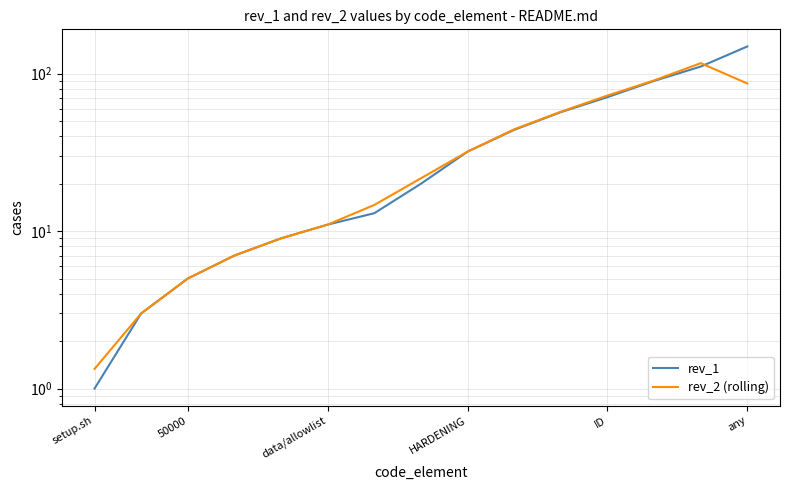

At which label does rev_2 (rolling) first exceed 21?

7